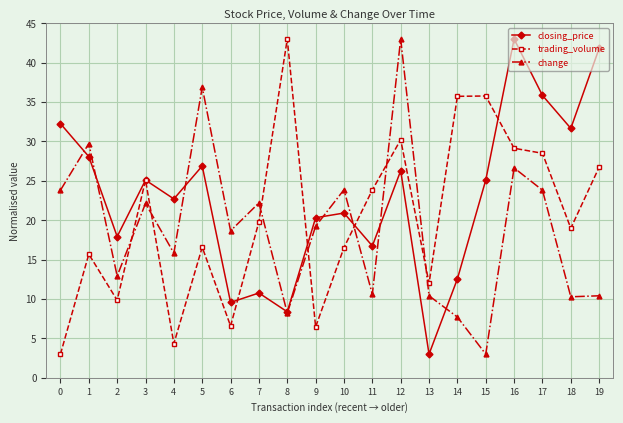

Between which two adjacent categories do change and closing_price first intersect?

0 and 1